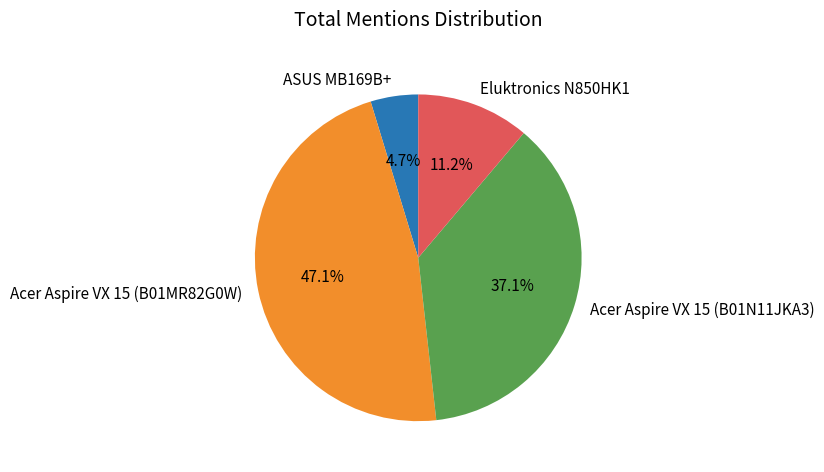

True or false: Acer Aspire VX 15 (B01N11JKA3) accounts for 37% of the total.

True